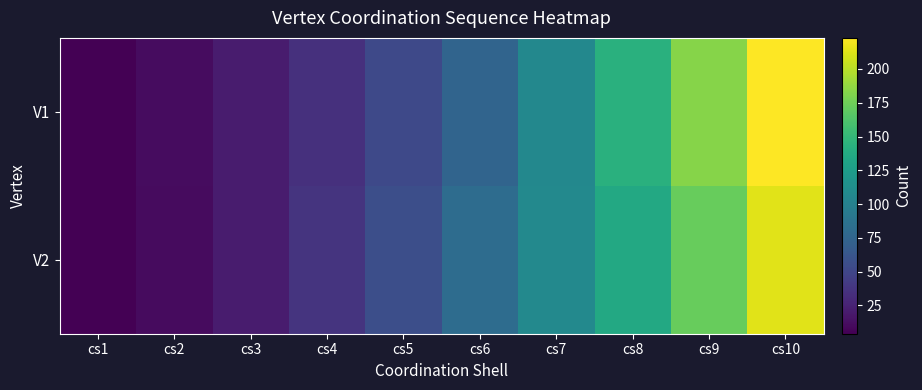

At how many categories does at least one series exceed 121?

3